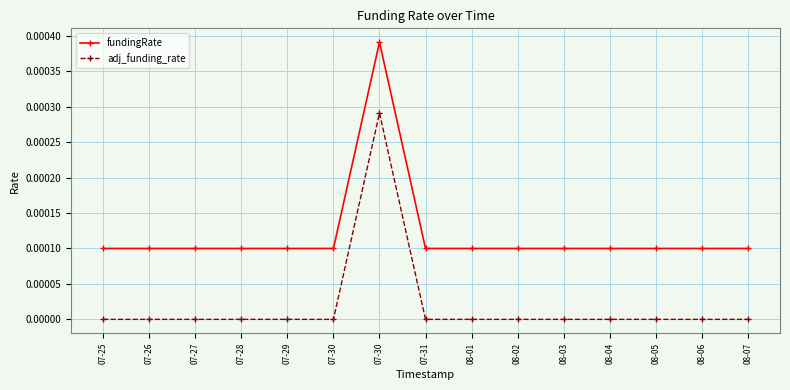

Count the number of categories in the chart.

15